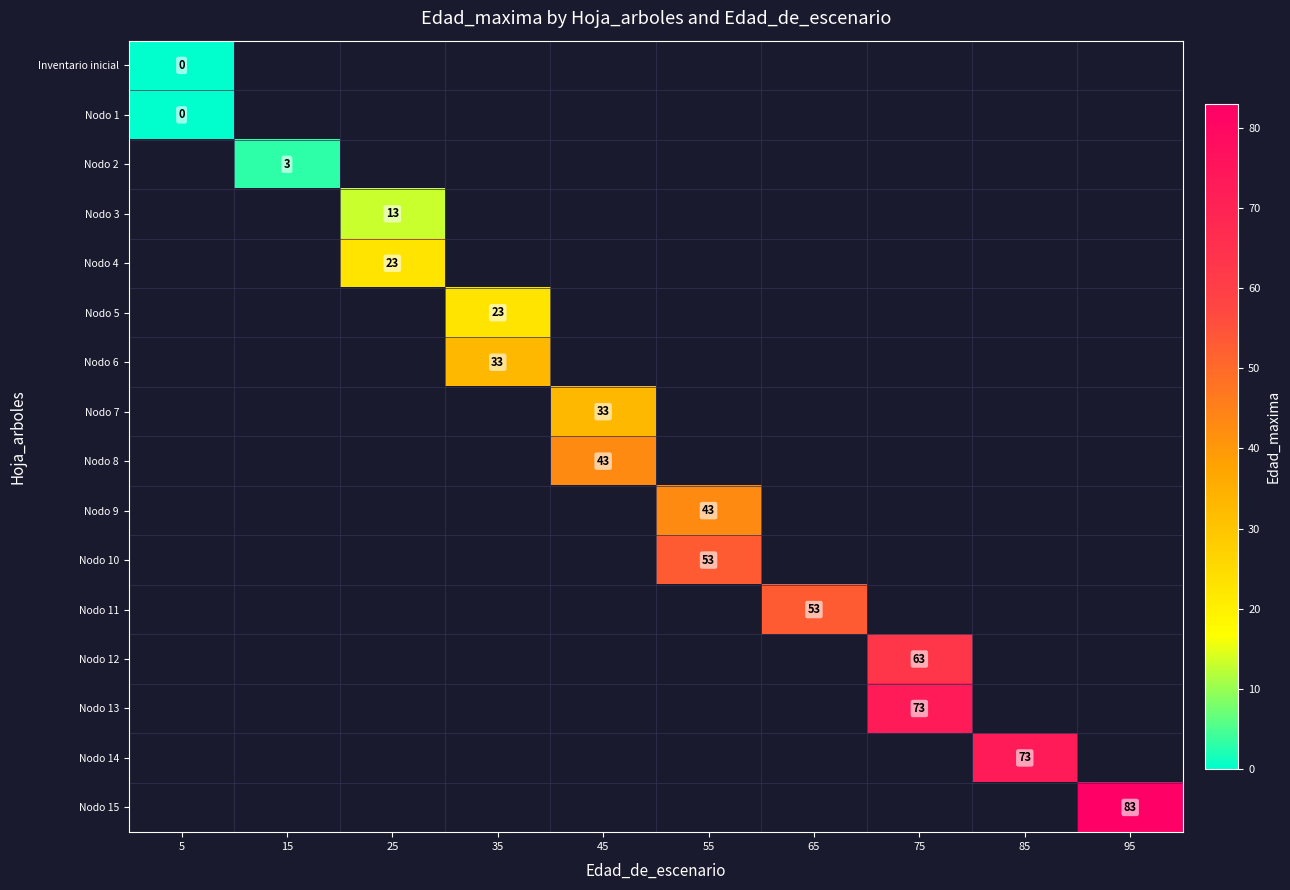

The value of Nodo 5 at 35 is 41. True or false?

False